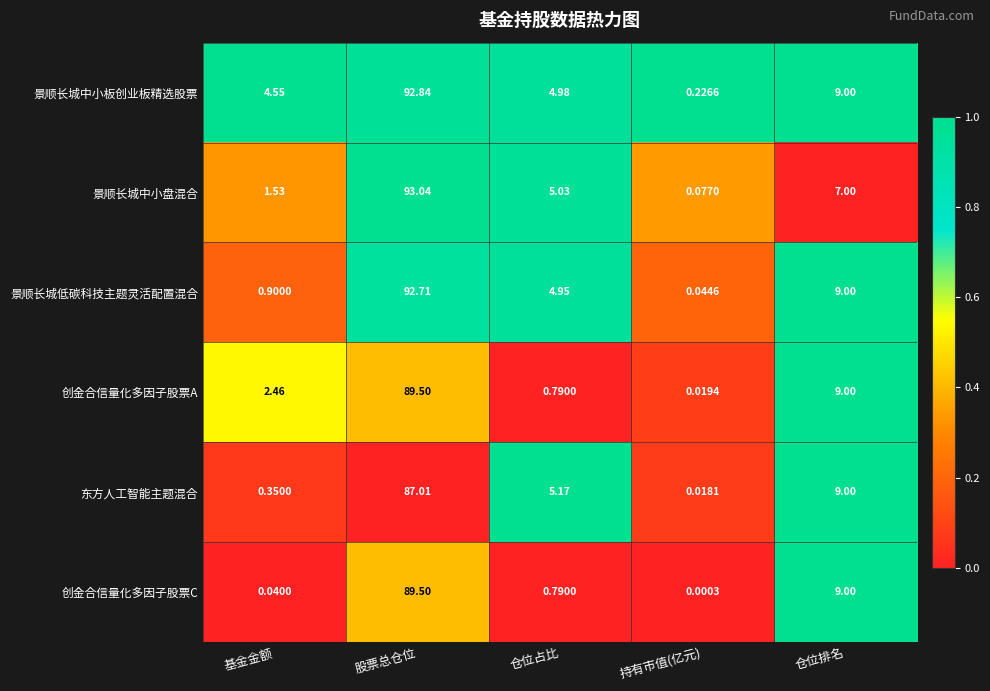

Between 基金金额 and 股票总仓位, which series saw the biggest shift?

景顺长城低碳科技主题灵活配置混合